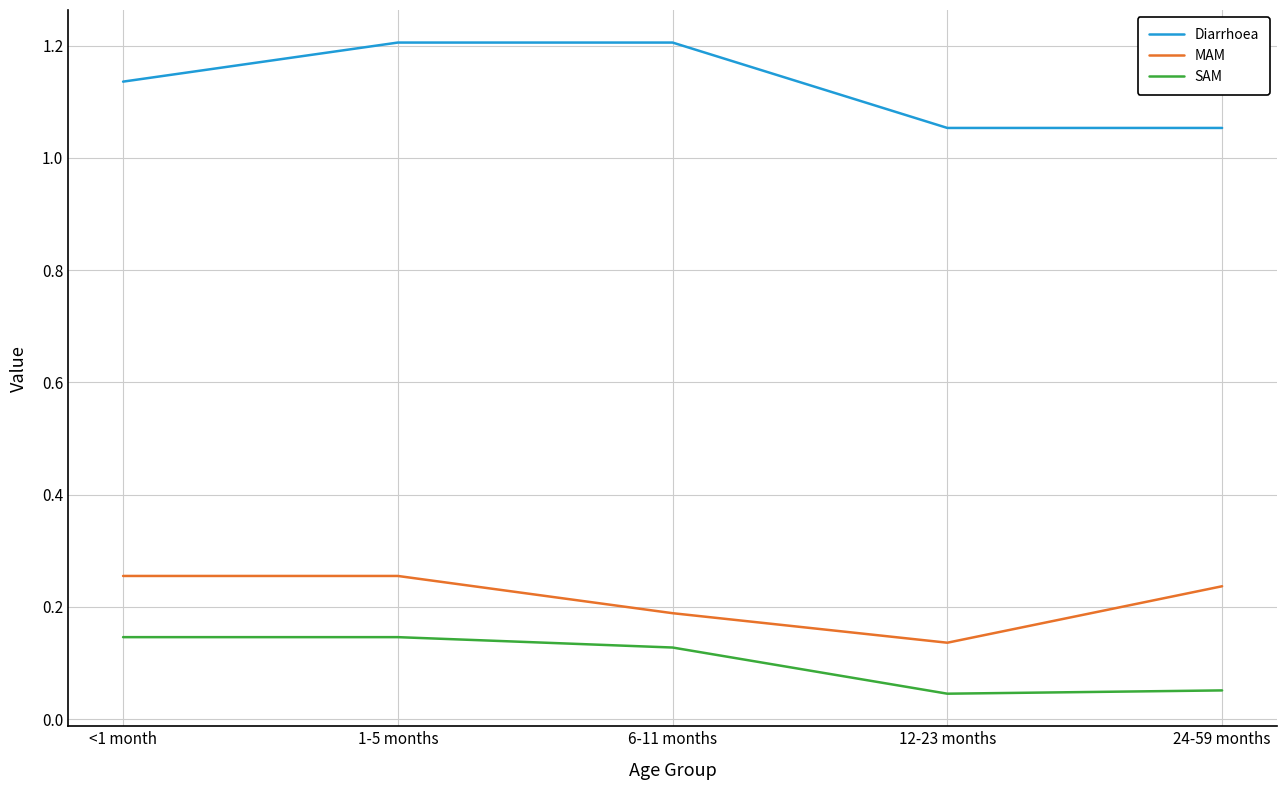

List the series in order of their peak value, lowest first.

SAM, MAM, Diarrhoea